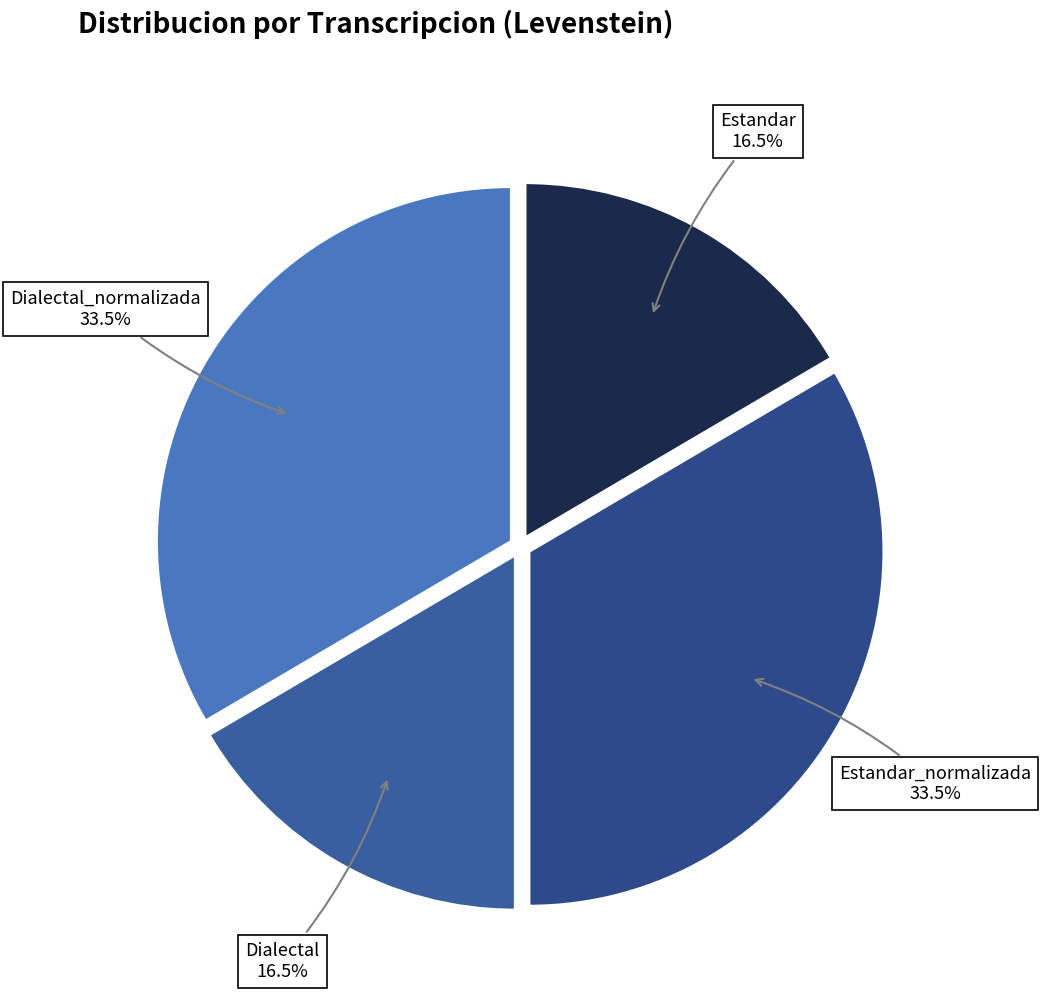

Which slice is the largest?

Estandar_normalizada